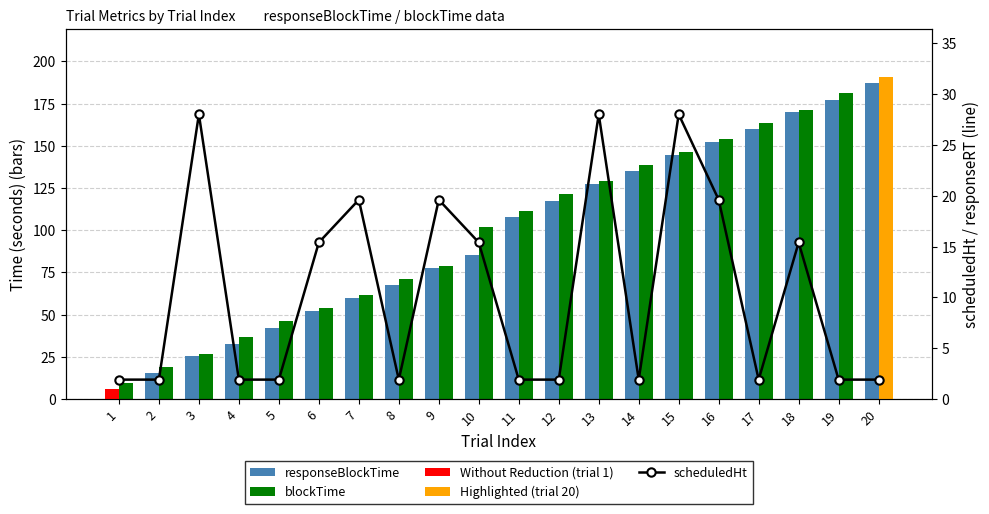

The scheduledHt series shows 1.9 at 12. True or false?

True